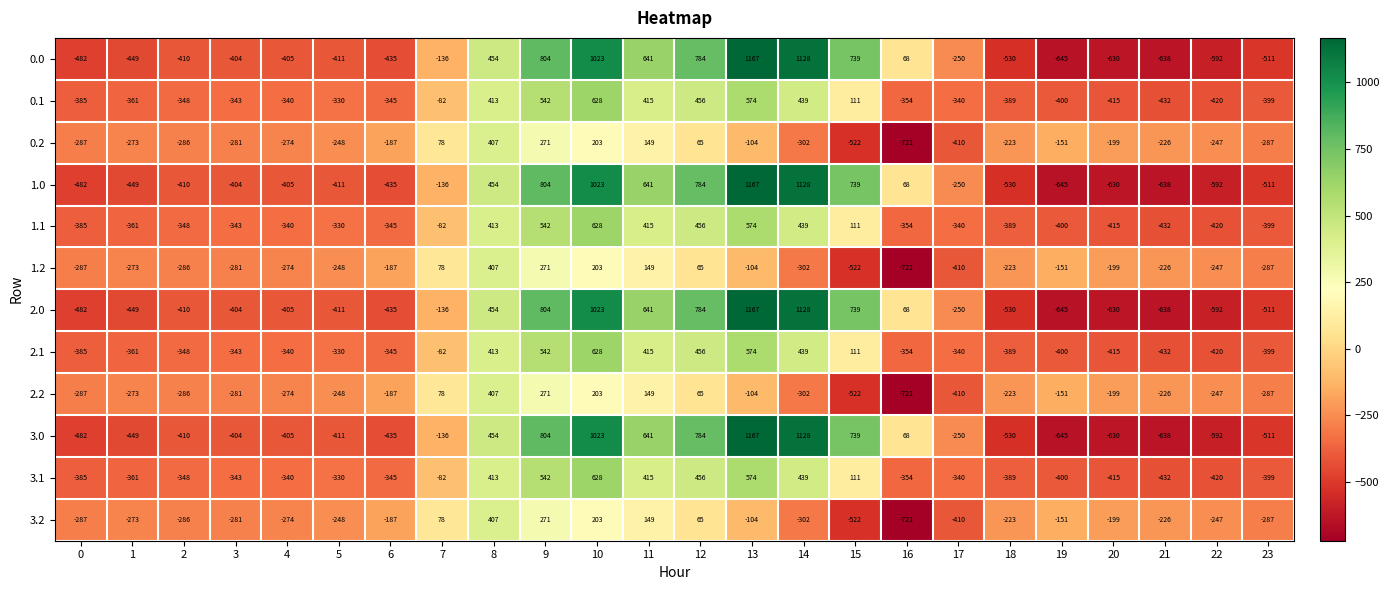

What is the difference between the maximum and minimum values in the 1.1 series?

1060